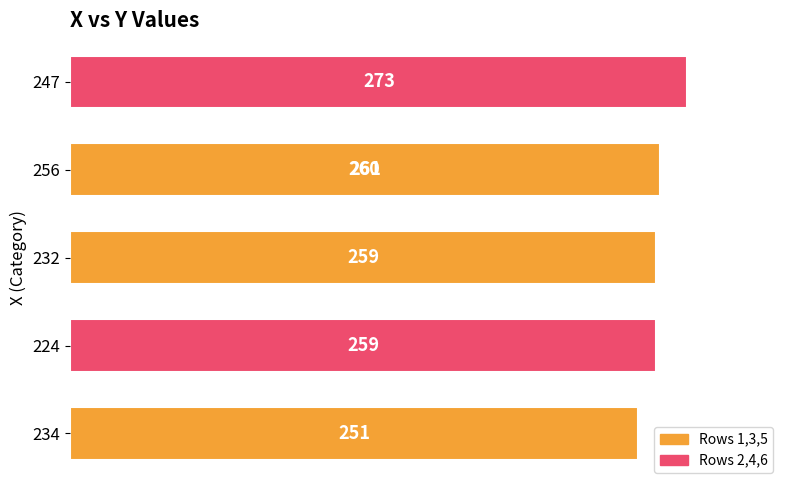

What is the maximum value shown in the chart?

273